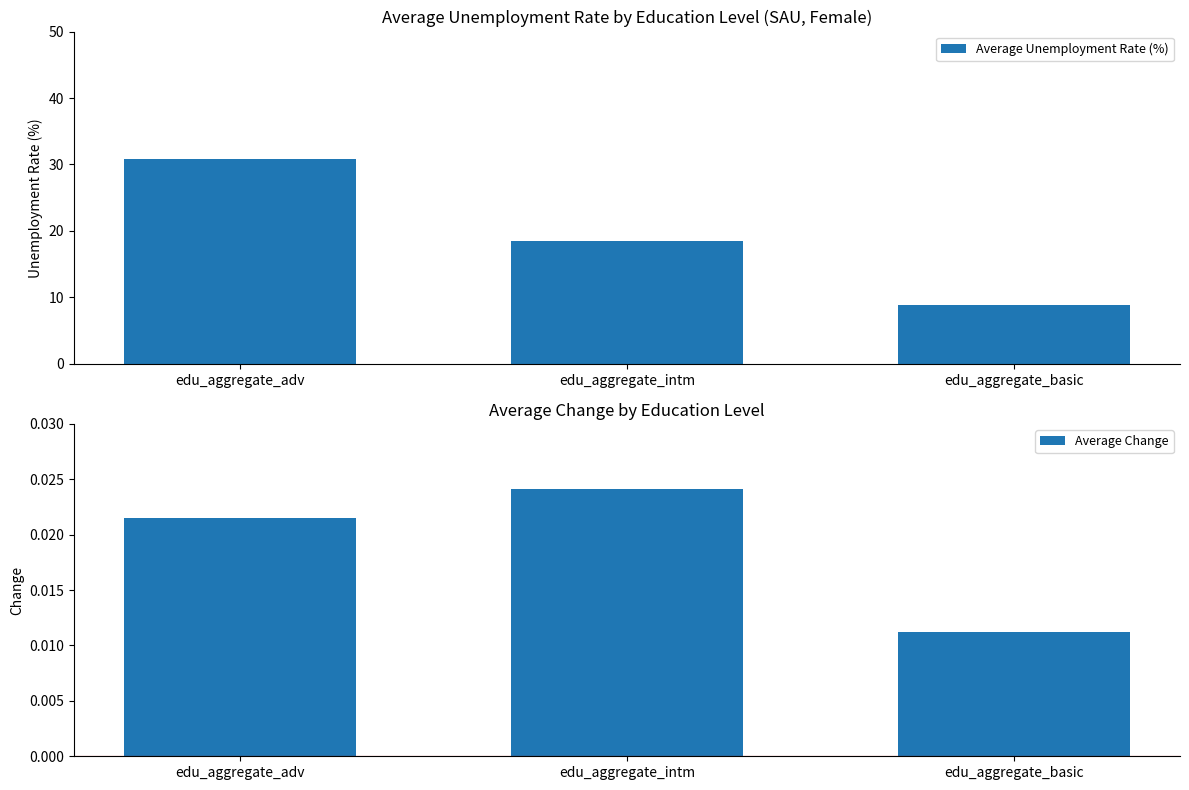

Between edu_aggregate_adv and edu_aggregate_basic, which is larger?

edu_aggregate_adv